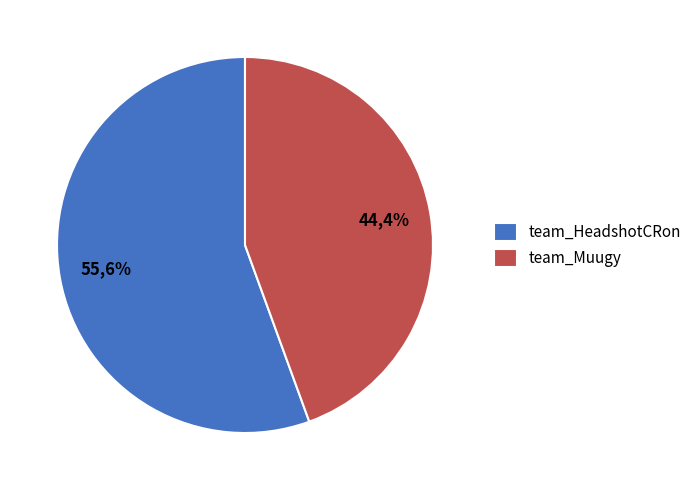

Is it true that team_HeadshotCRon is 44% of the pie?

False